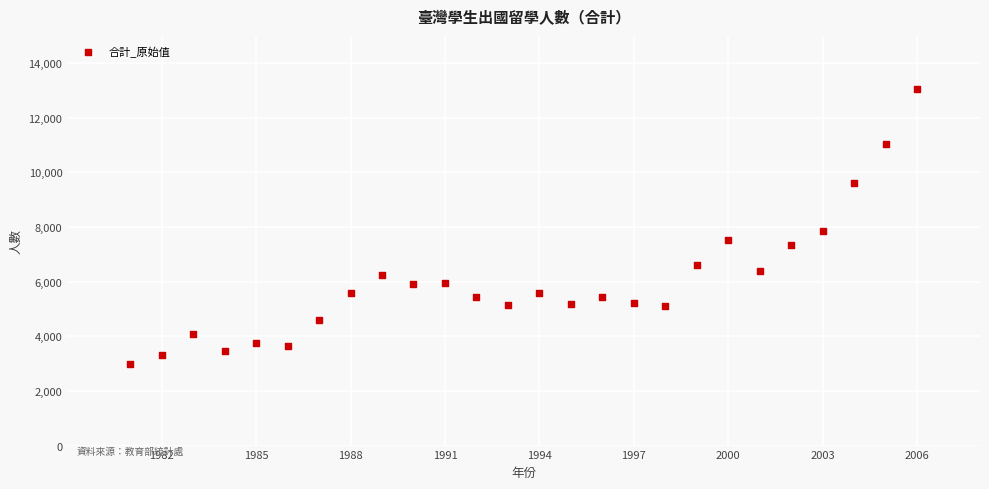

What Y value in the scatter plot is closest to 8026?

7844